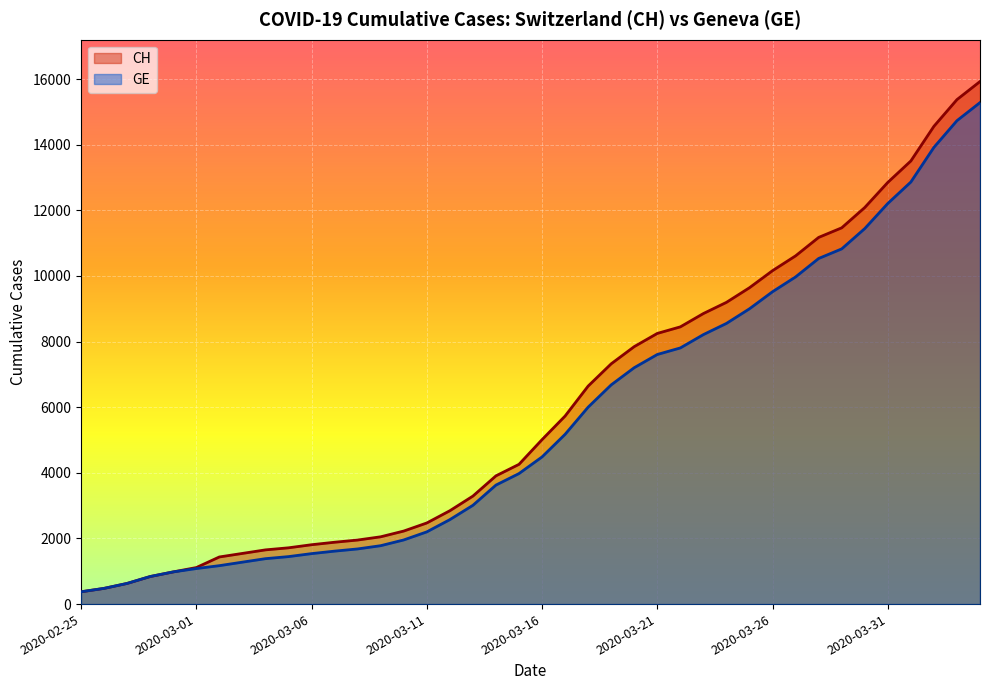

Does the chart display data point markers on the line(s)?

No